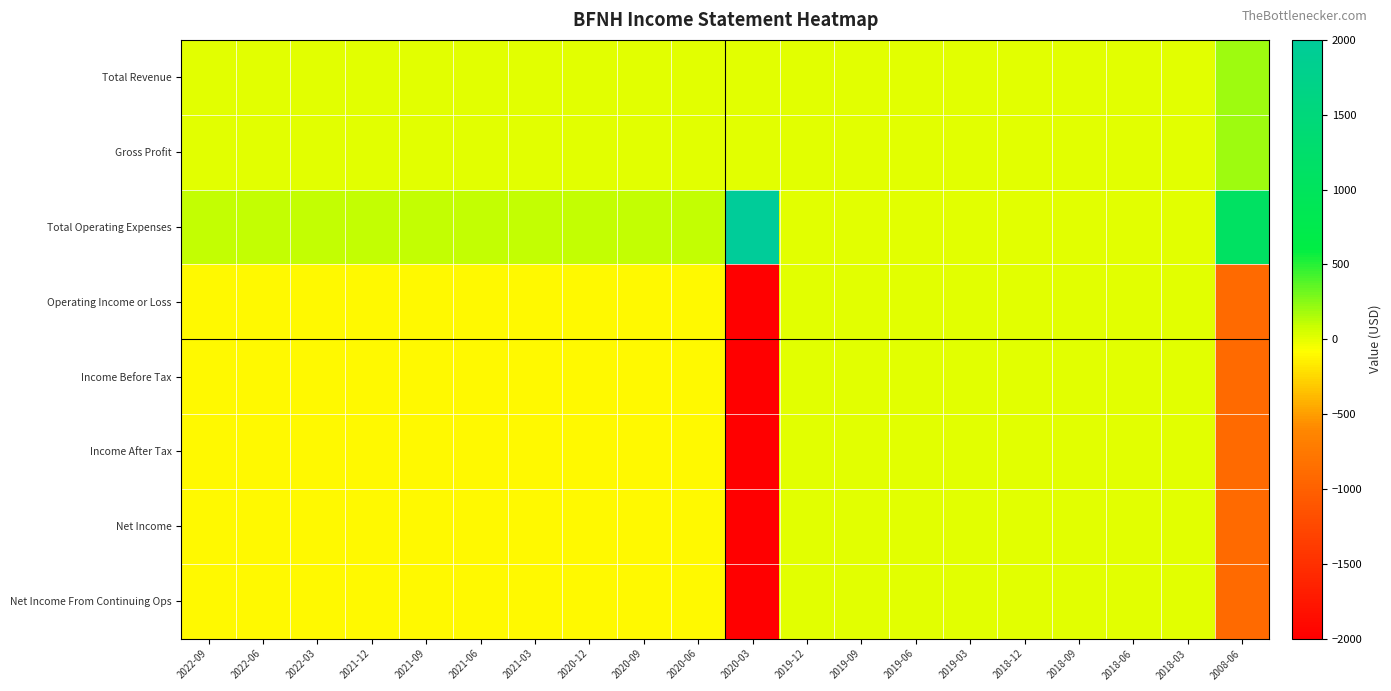

List the series in order of their peak value, lowest first.

Operating Income or Loss, Income Before Tax, Income After Tax, Net Income, Net Income From Continuing Ops, Total Revenue, Gross Profit, Total Operating Expenses